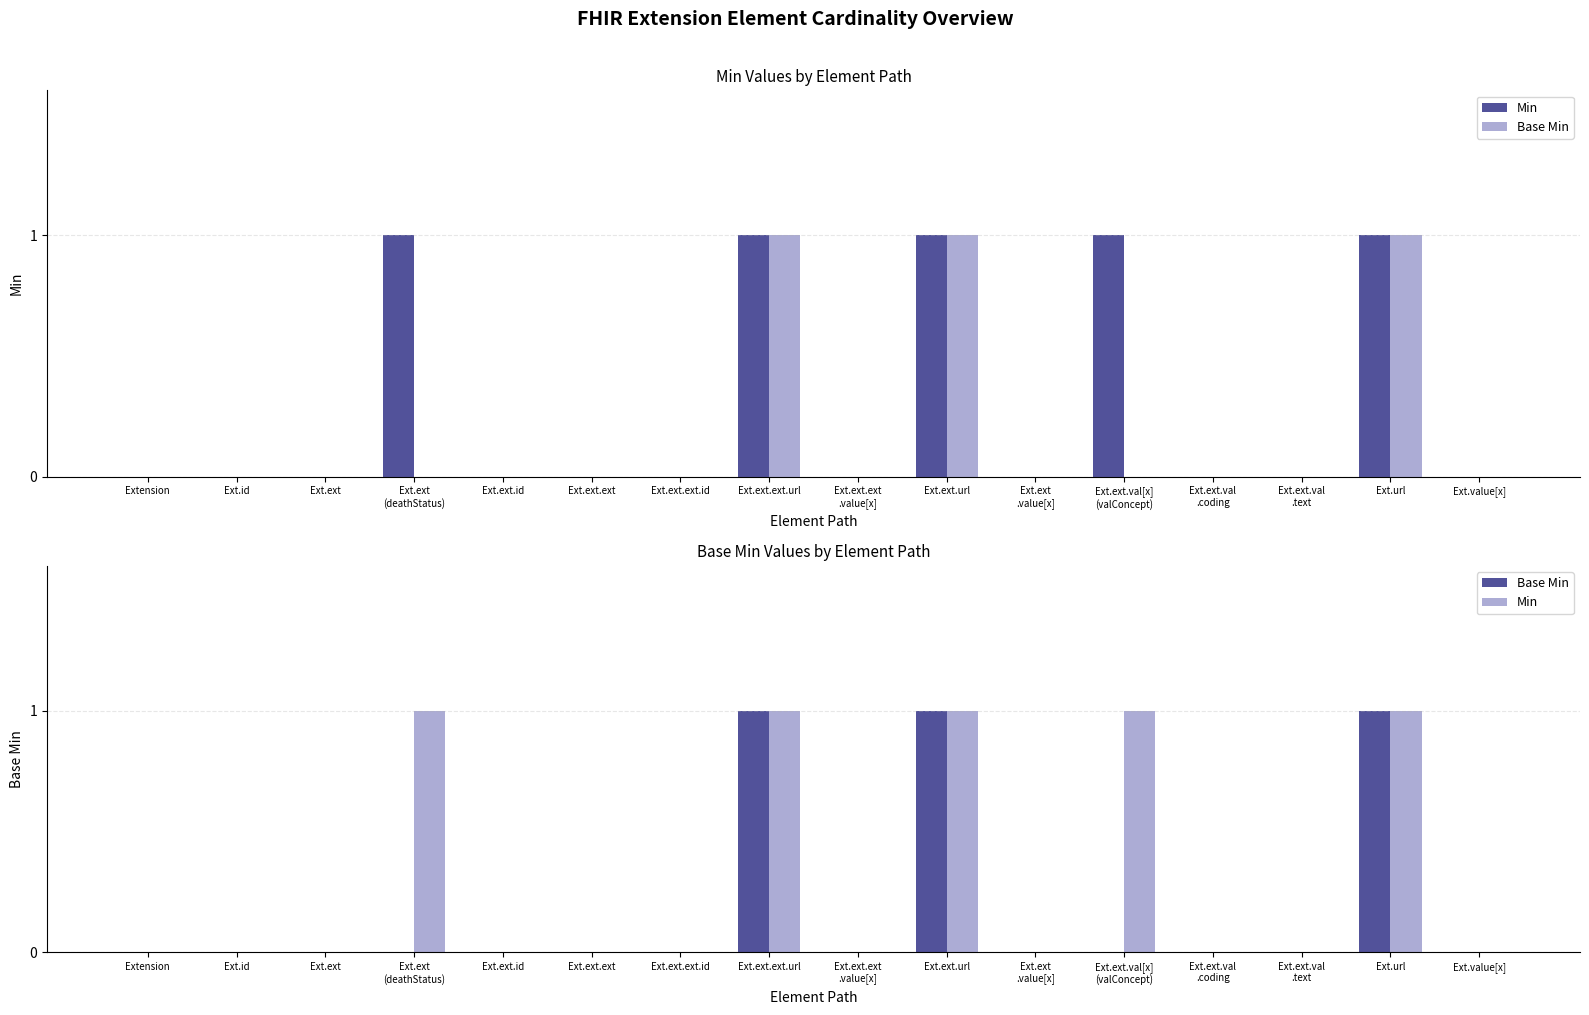

Reading left to right, transcribe all the data shown in this chart.

Min: 0	0	0	1	0	0	0	1	0	1	0	1	0	0	1	0
Base Min: 0	0	0	0	0	0	0	1	0	1	0	0	0	0	1	0